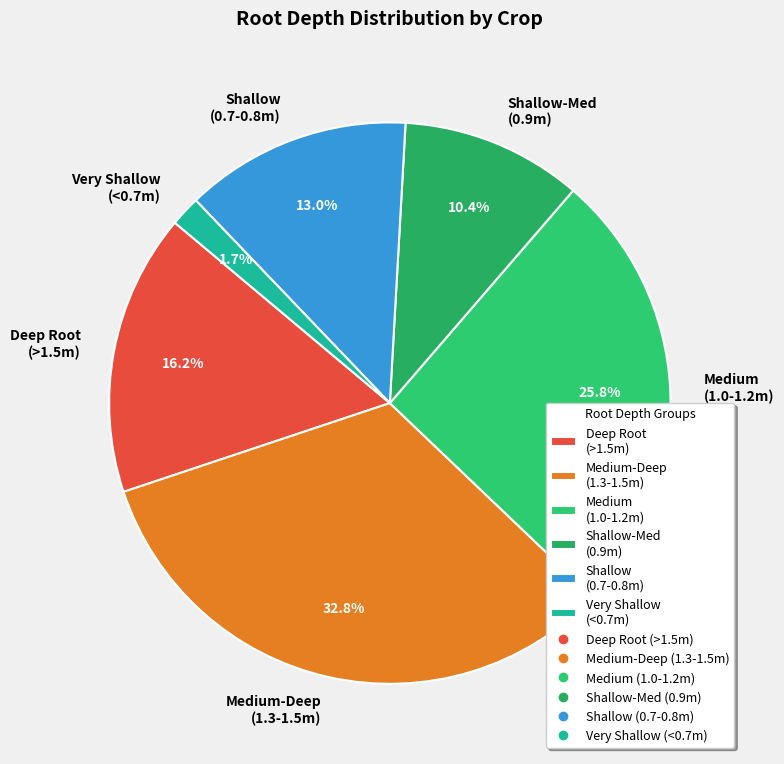

How many segments does this pie chart have?

6